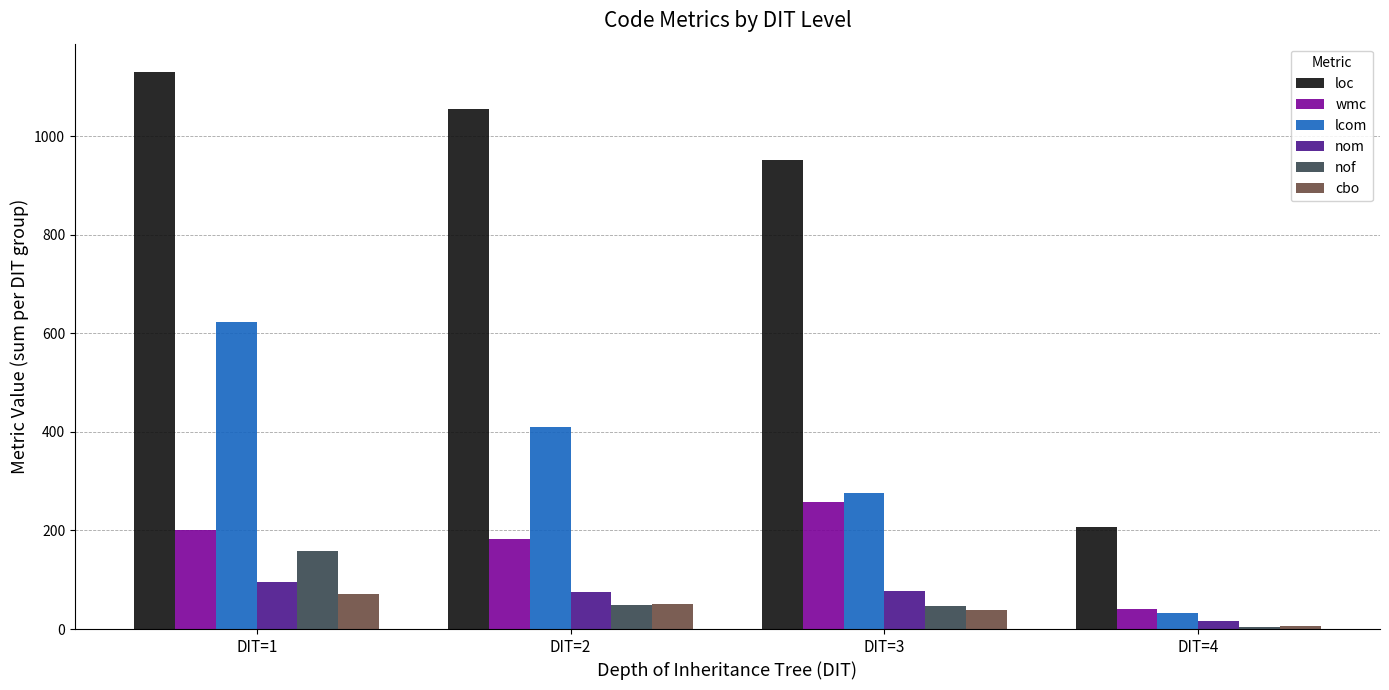

How many data points in nof are less than 48?

2